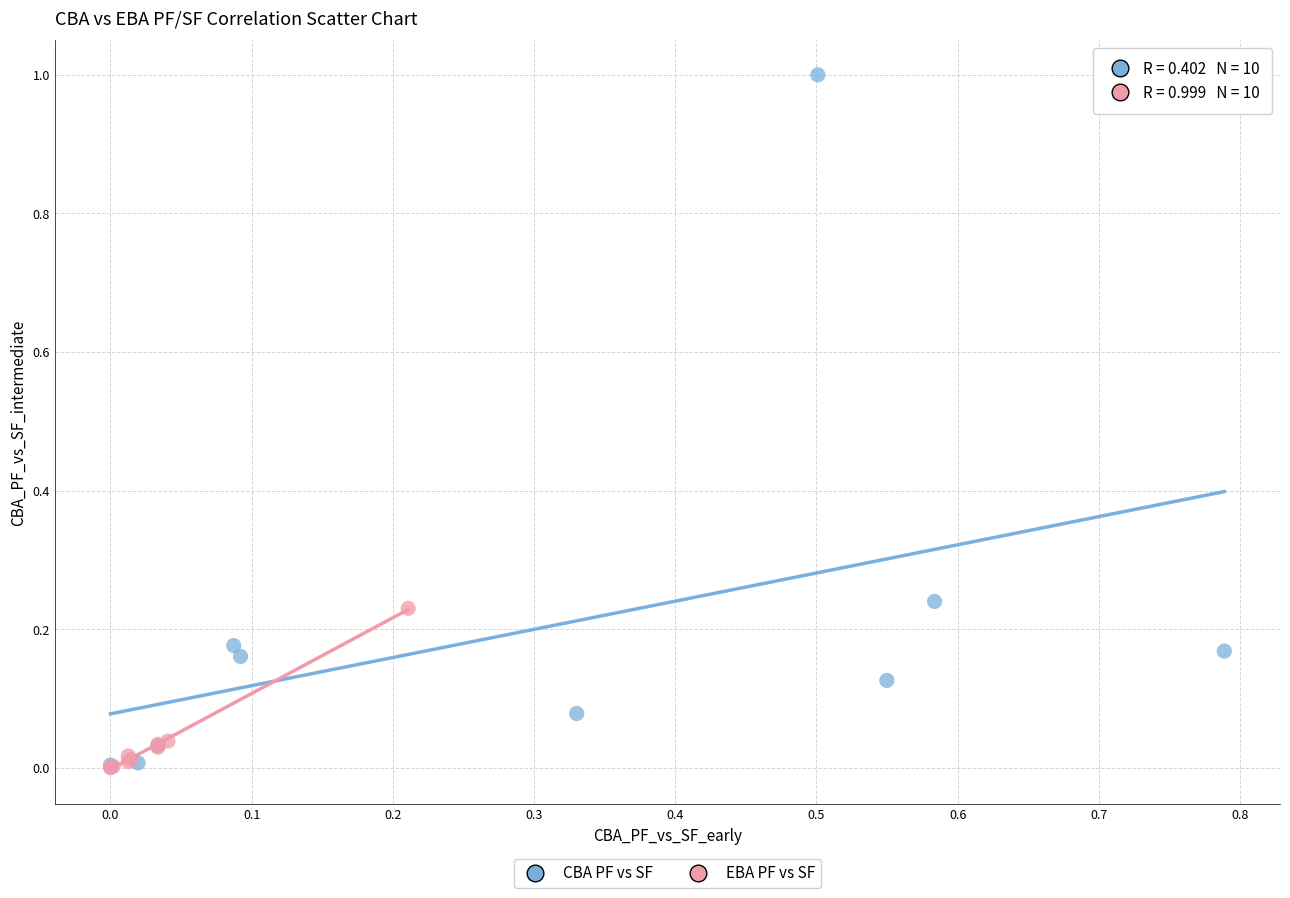

Which series has the largest Y range (max minus min)?

CBA PF vs SF